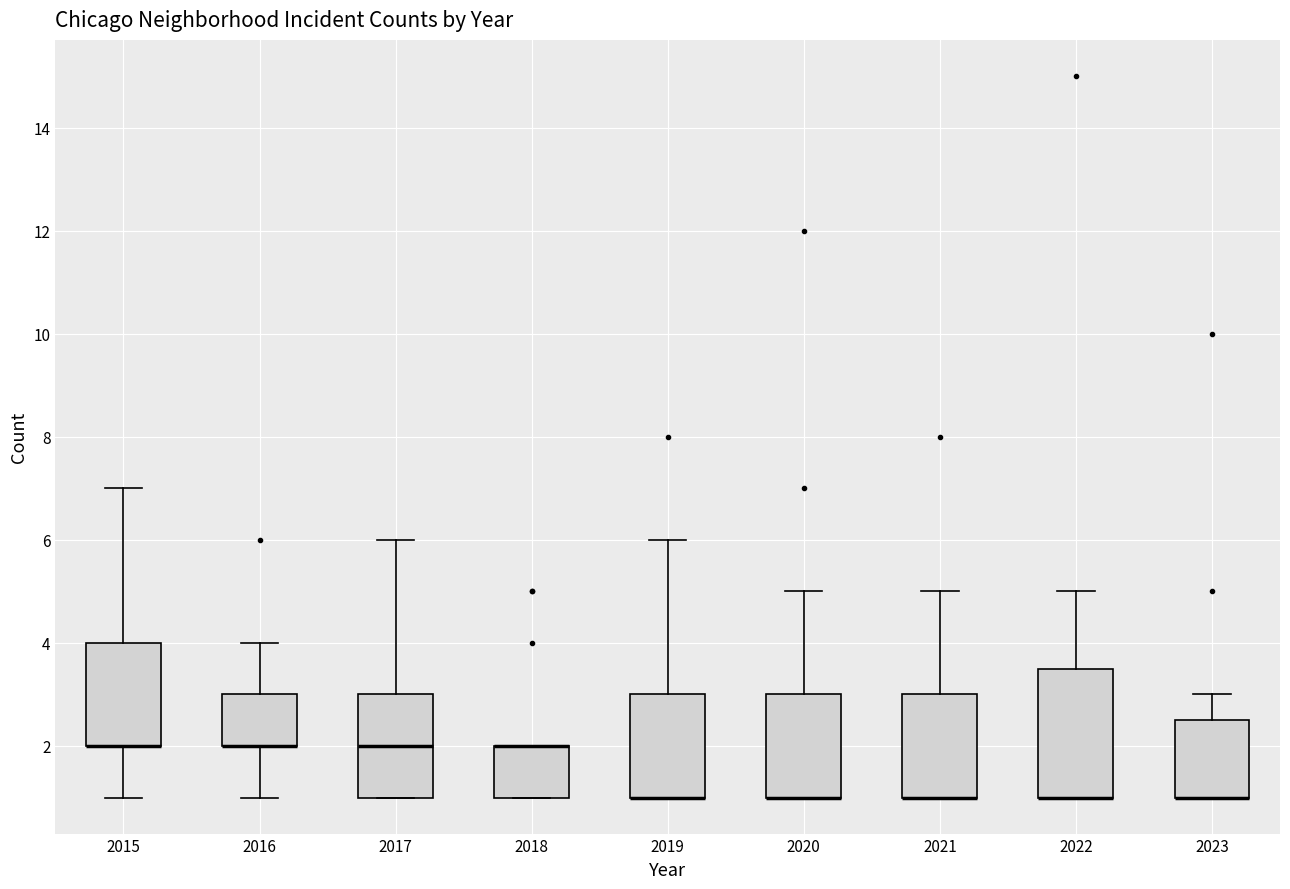

Reading left to right, transcribe this box plot: for each box, give where its median line is, the range the box spans, and where its two whiskers end, as read against the y-axis. The values are not printed on the chart, so give them approximately, as read against the axis.

2015: median 2.0 (drawn on the box's lower edge), box 2.0 to 4.0, whiskers 1.0 to 7.0
2016: median 2.0 (drawn on the box's lower edge), box 2.0 to 3.0, whiskers 1.0 to 4.0
2017: median 2.0, box 1.0 to 3.0, whiskers 1.0 to 6.0
2018: median 2.0 (drawn on the box's upper edge), box 1.0 to 2.0, whiskers 1.0 to 2.0
2019: median 1.0 (drawn on the box's lower edge), box 1.0 to 3.0, whiskers 1.0 to 6.0
2020: median 1.0 (drawn on the box's lower edge), box 1.0 to 3.0, whiskers 1.0 to 5.0
2021: median 1.0 (drawn on the box's lower edge), box 1.0 to 3.0, whiskers 1.0 to 5.0
2022: median 1.0 (drawn on the box's lower edge), box 1.0 to 3.6, whiskers 1.0 to 5.0
2023: median 1.0 (drawn on the box's lower edge), box 1.0 to 2.6, whiskers 1.0 to 3.0